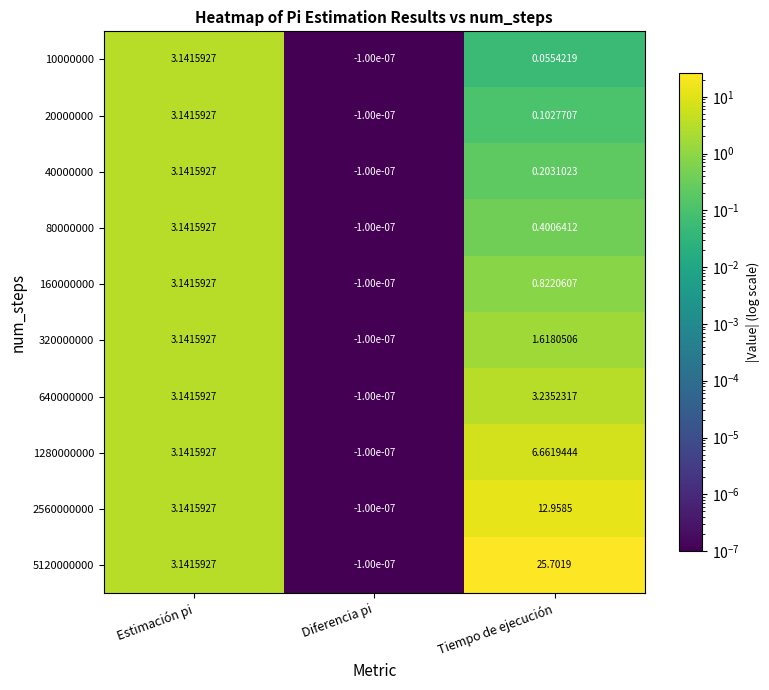

At which category is the sum across all series the highest?

Tiempo de ejecución